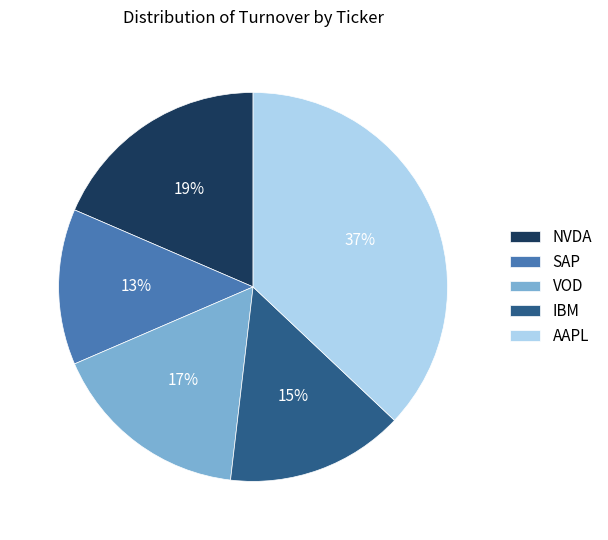

True or false: AAPL accounts for 27% of the total.

False